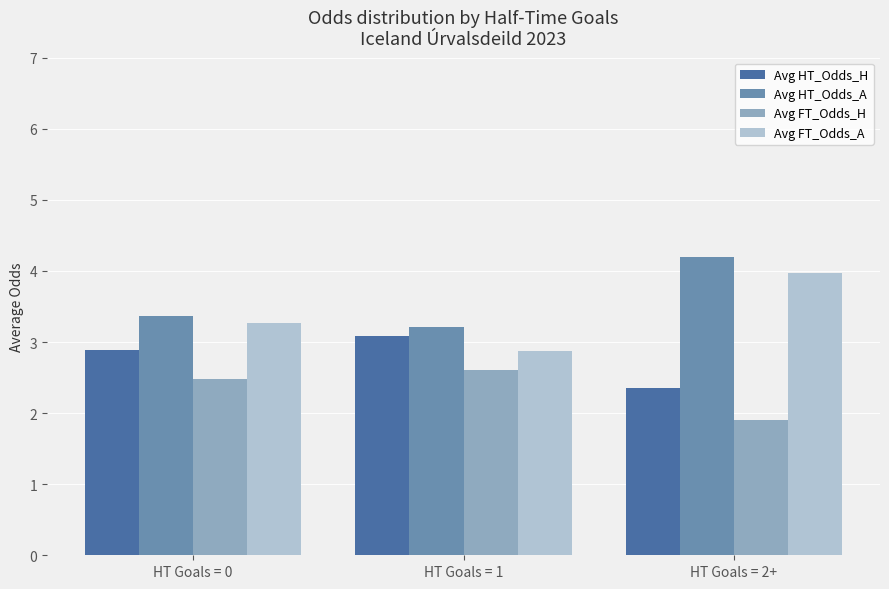

Rank the series by their maximum value, from lowest to highest.

Avg FT_Odds_H, Avg HT_Odds_H, Avg FT_Odds_A, Avg HT_Odds_A